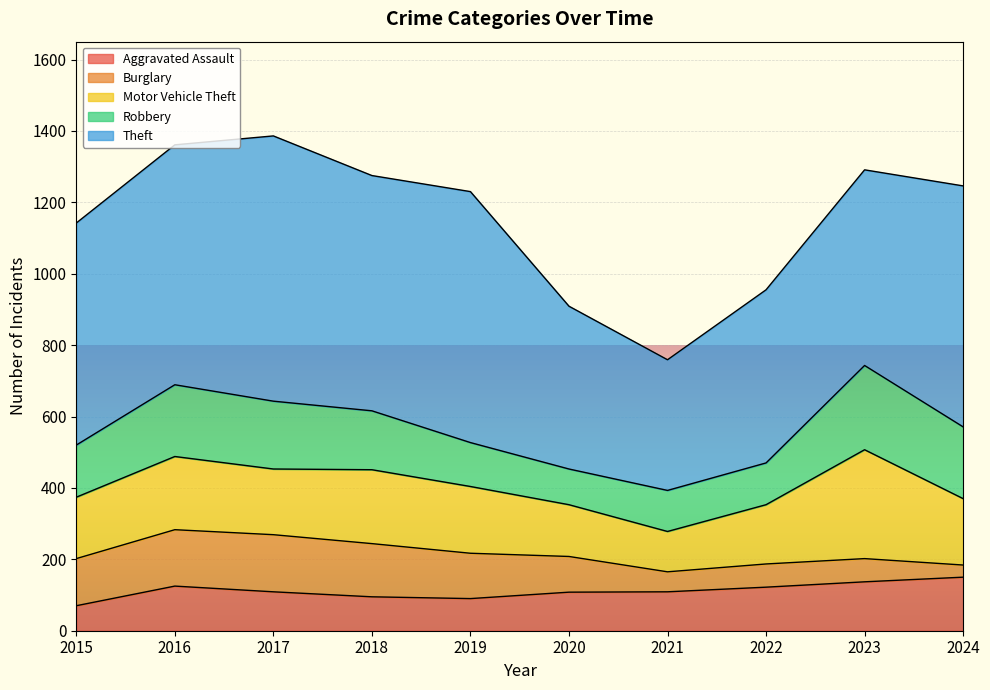

Which series has the widest spread of values?

Theft